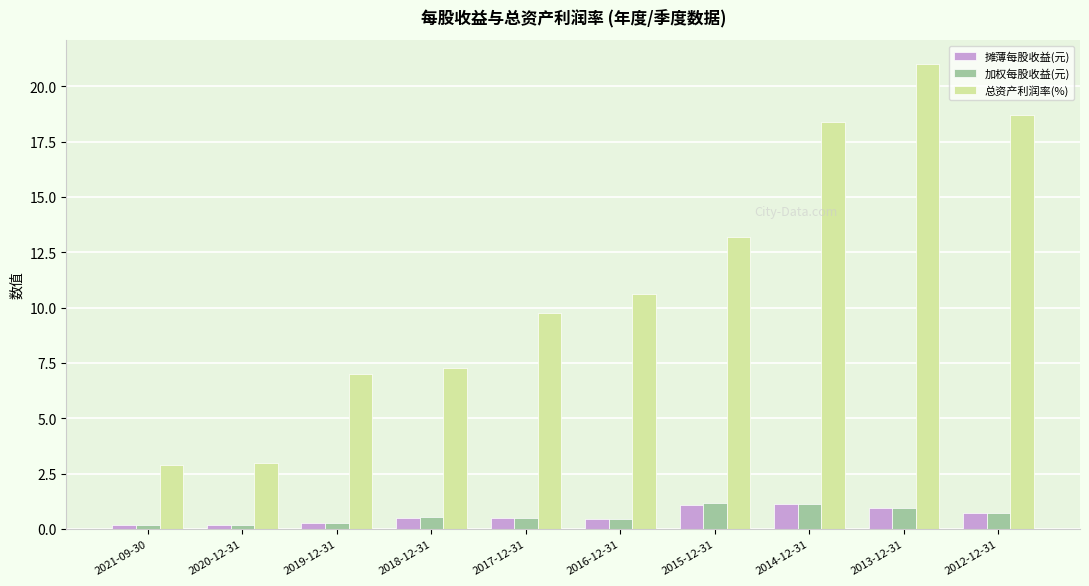

What is the value of the 加权每股收益(元) bar at the 2nd from the left?

0.2